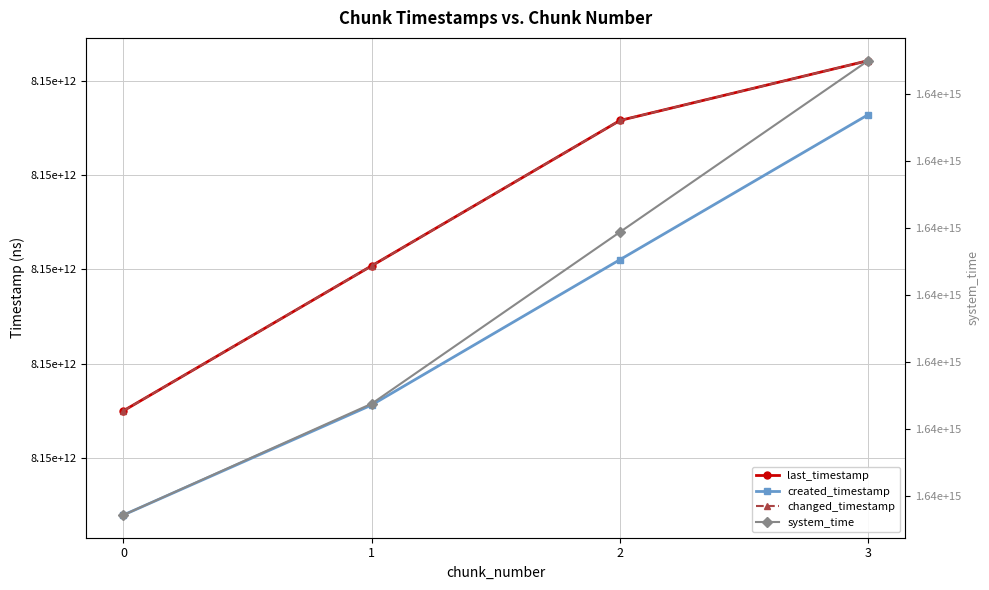

What is the value of the system_time point at the 2nd from the left?

1638773876869001